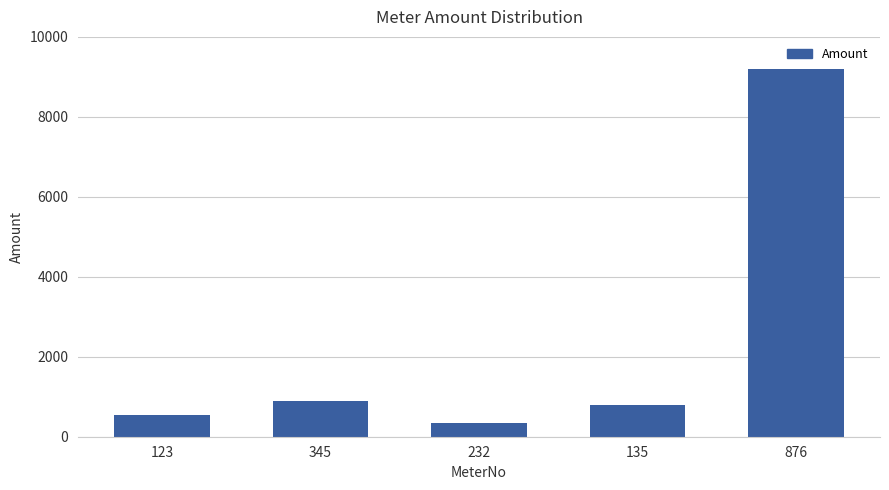

Rank the categories by value from lowest to highest.

232, 123, 135, 345, 876